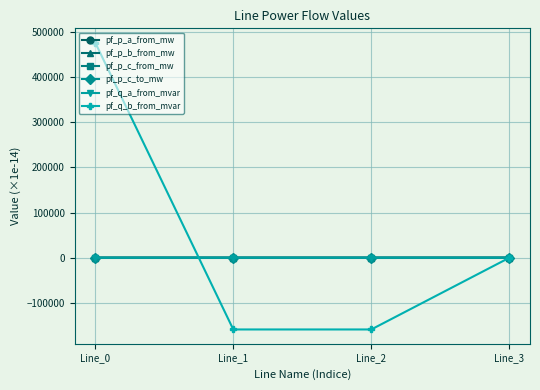

What are all the series names shown in the legend?

pf_p_a_from_mw, pf_p_b_from_mw, pf_p_c_from_mw, pf_p_c_to_mw, pf_q_a_from_mvar, pf_q_b_from_mvar